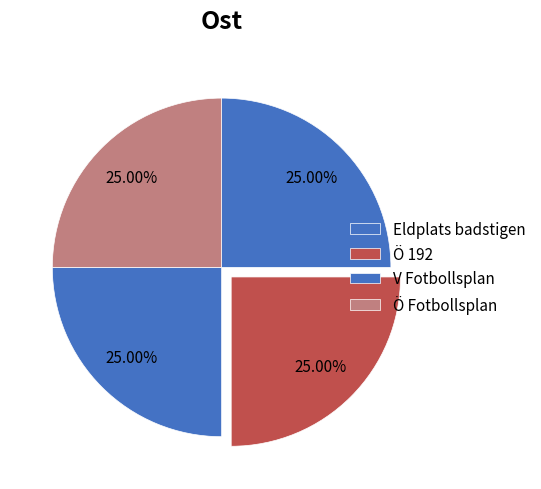

What percentage do Eldplats badstigen and V Fotbollsplan together represent?

50.0%